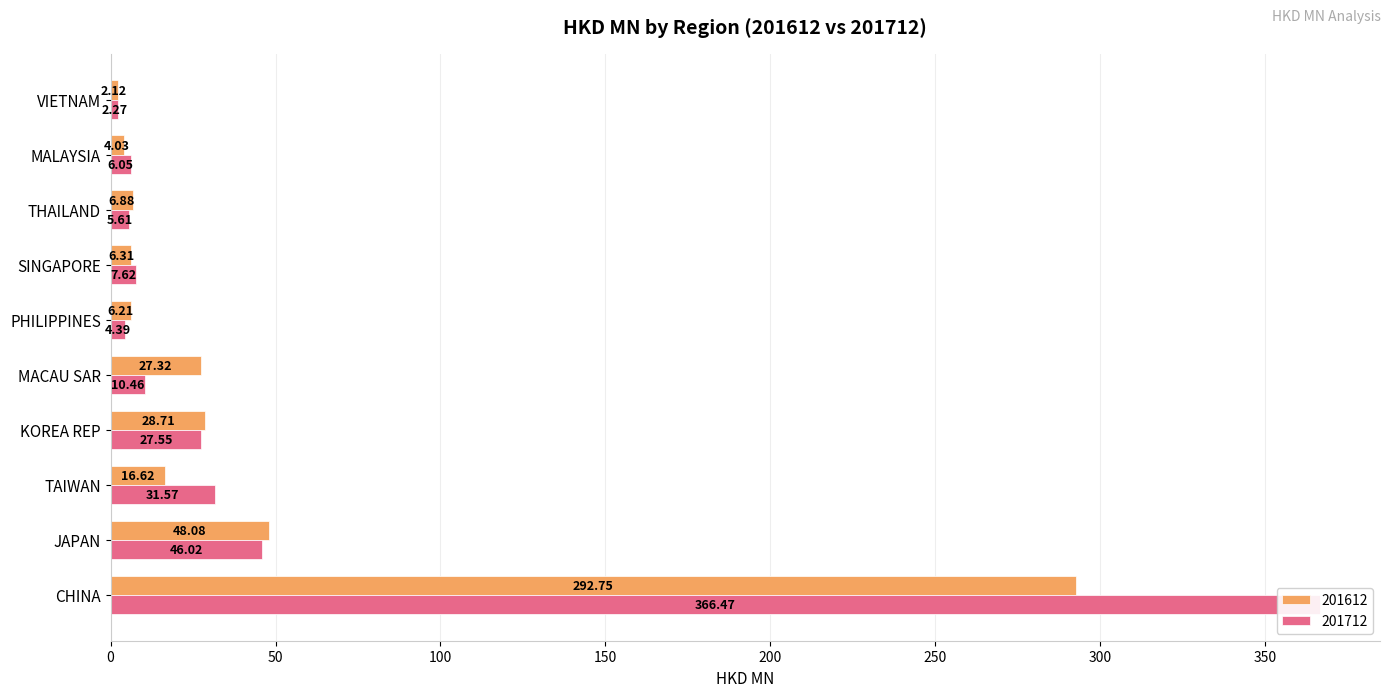

Reading right to left, list all the values displayed in this chart.

201612: 2.1	4.0	6.9	6.3	6.2	27.3	28.7	16.6	48.1	292.8
201712: 2.3	6.1	5.6	7.6	4.4	10.5	27.5	31.6	46.0	366.5